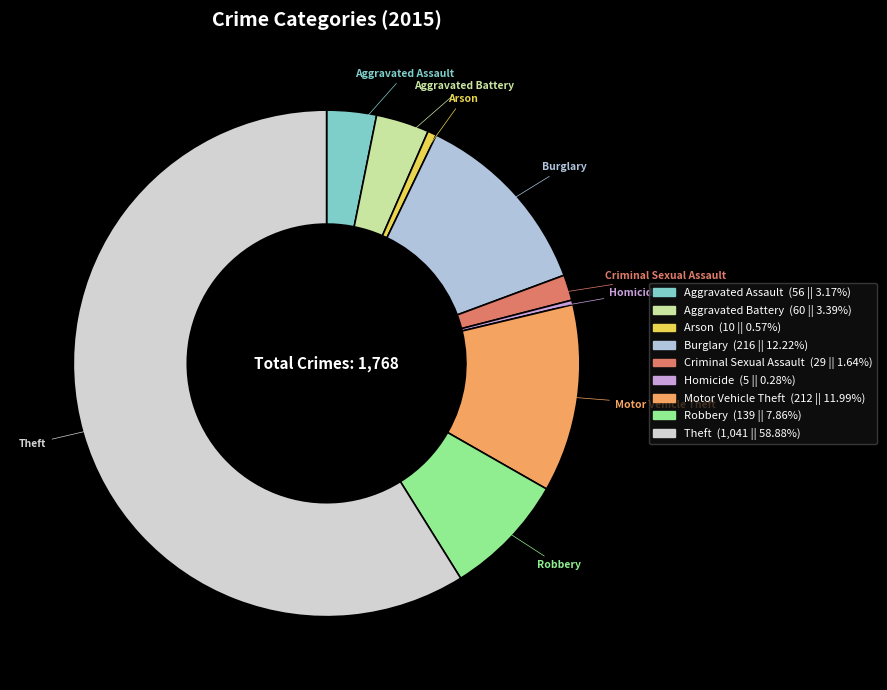

Is there a majority slice in this chart?

Yes